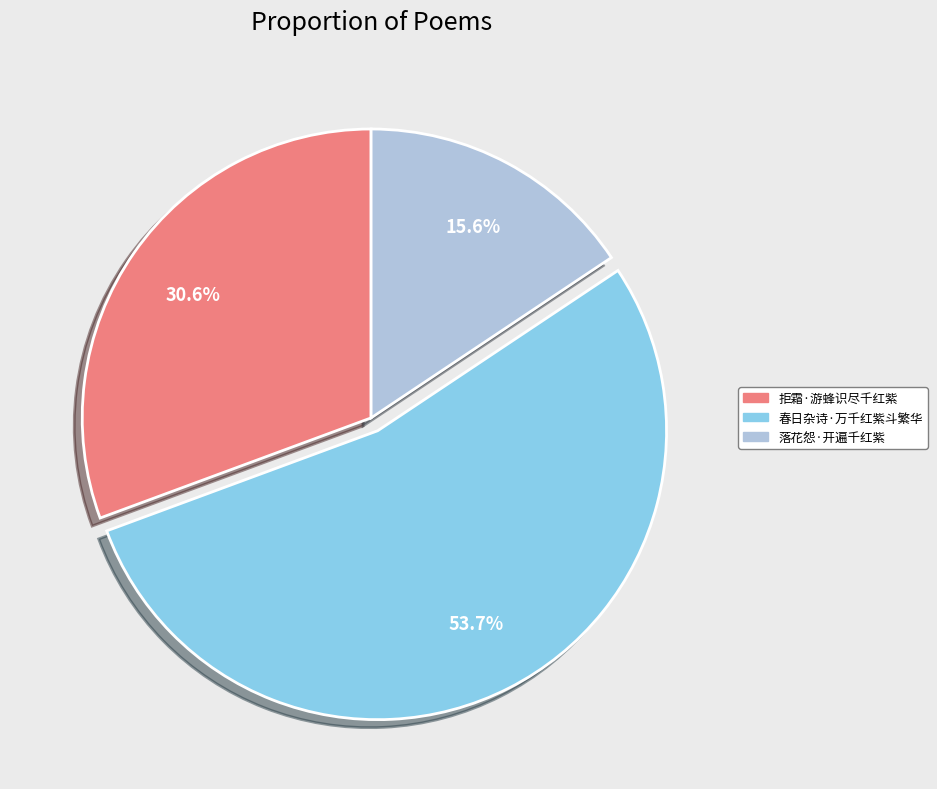

Count the number of slices in the pie.

3